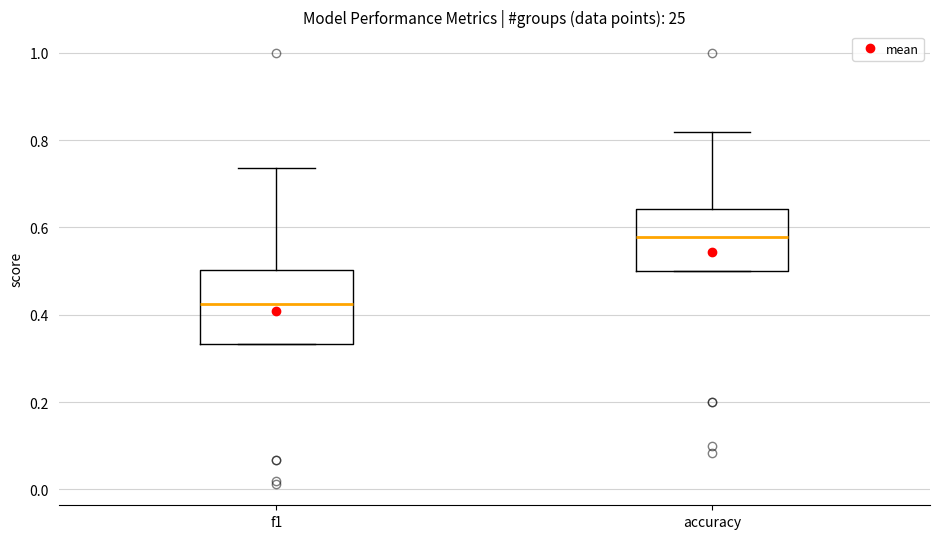

Reading left to right, read every box against the y-axis: the position of its median line, the range the box covers, and the ends of its whiskers. The values are not printed on the chart, so give them approximately, as read against the axis.

f1: median 0.42, box 0.34 to 0.50, whiskers 0.34 to 0.74
accuracy: median 0.58, box 0.50 to 0.64, whiskers 0.50 to 0.82